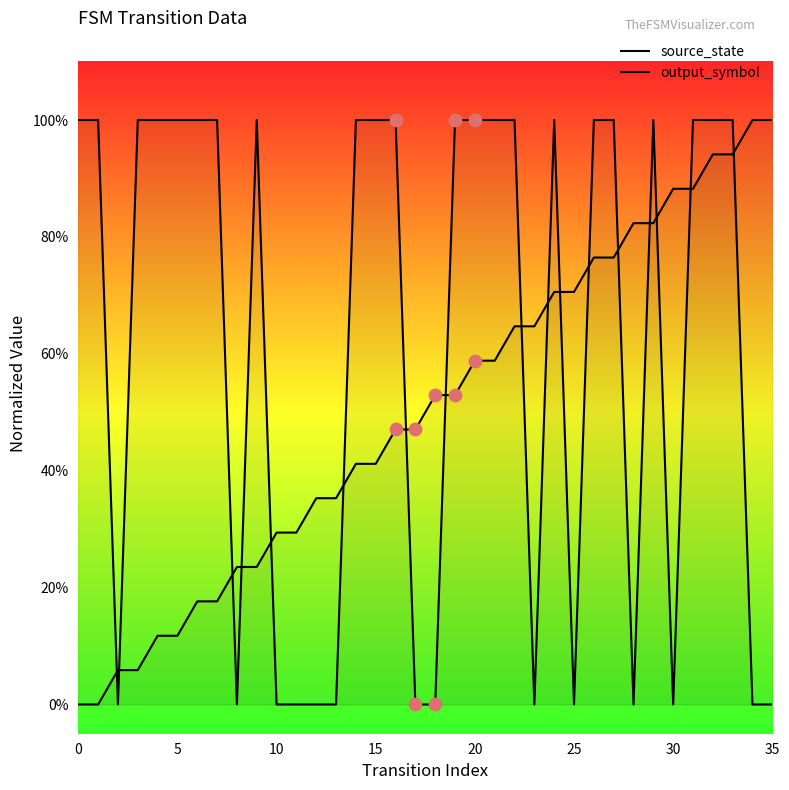

Which series has the largest total across all categories?

output_symbol